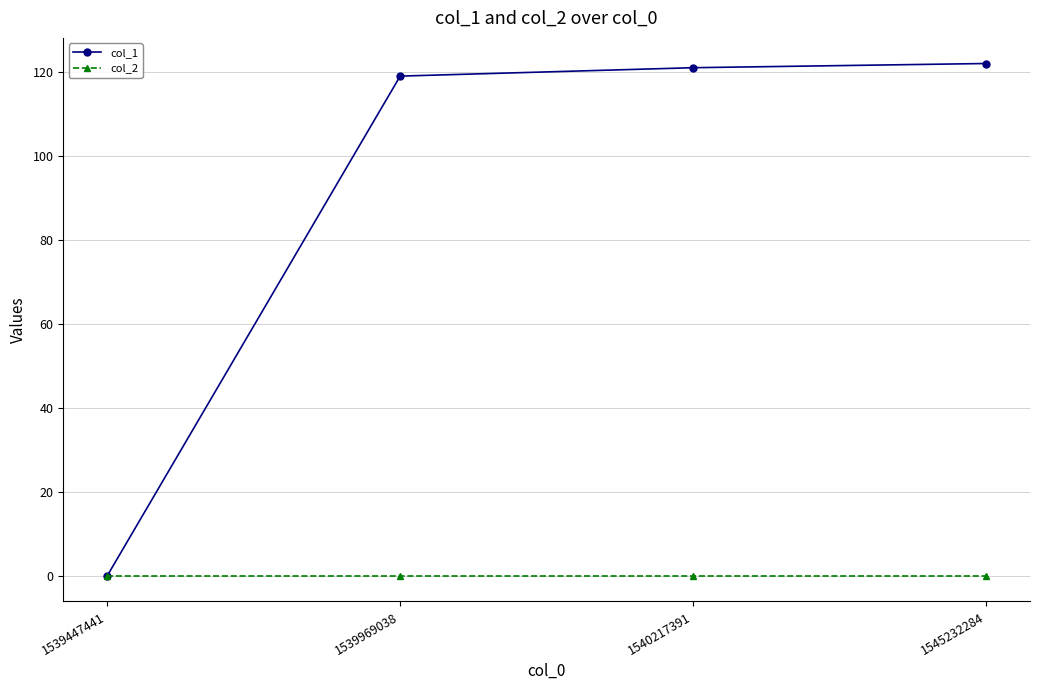

Reading left to right, transcribe all the data shown in this chart.

col_1: 0	119	121	122
col_2: 0	0	0	0